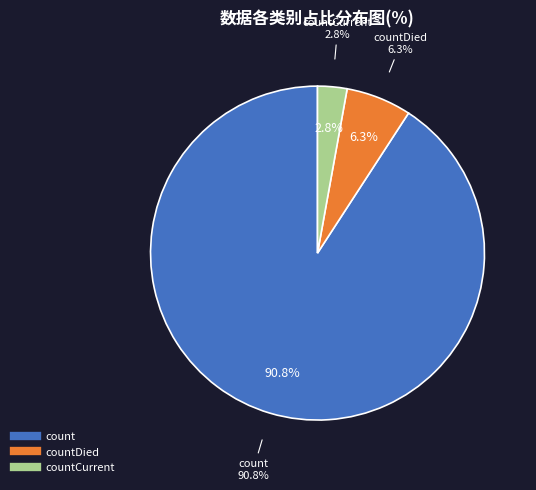

True or false: count accounts for 91% of the total.

True